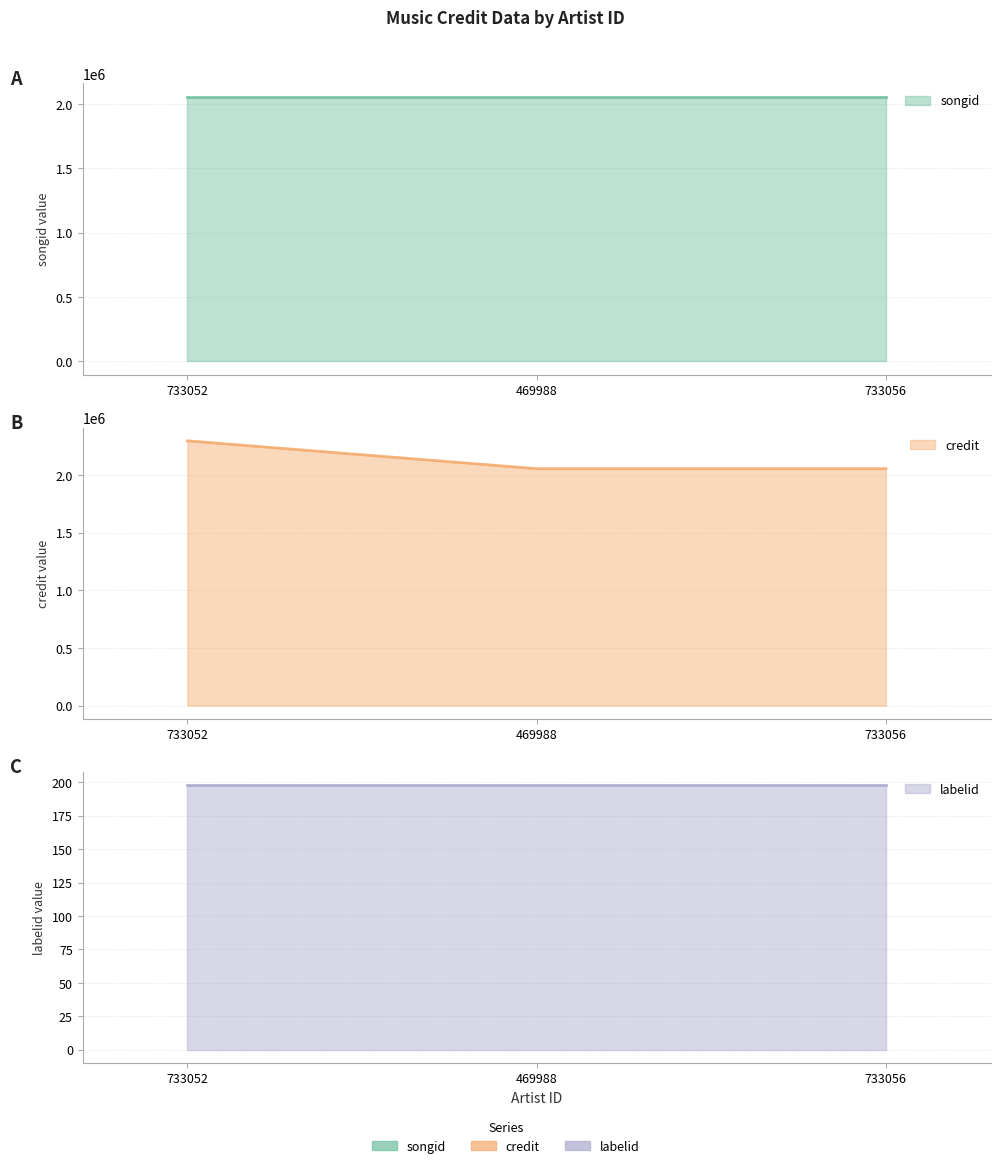

Which series has the widest spread of values?

credit